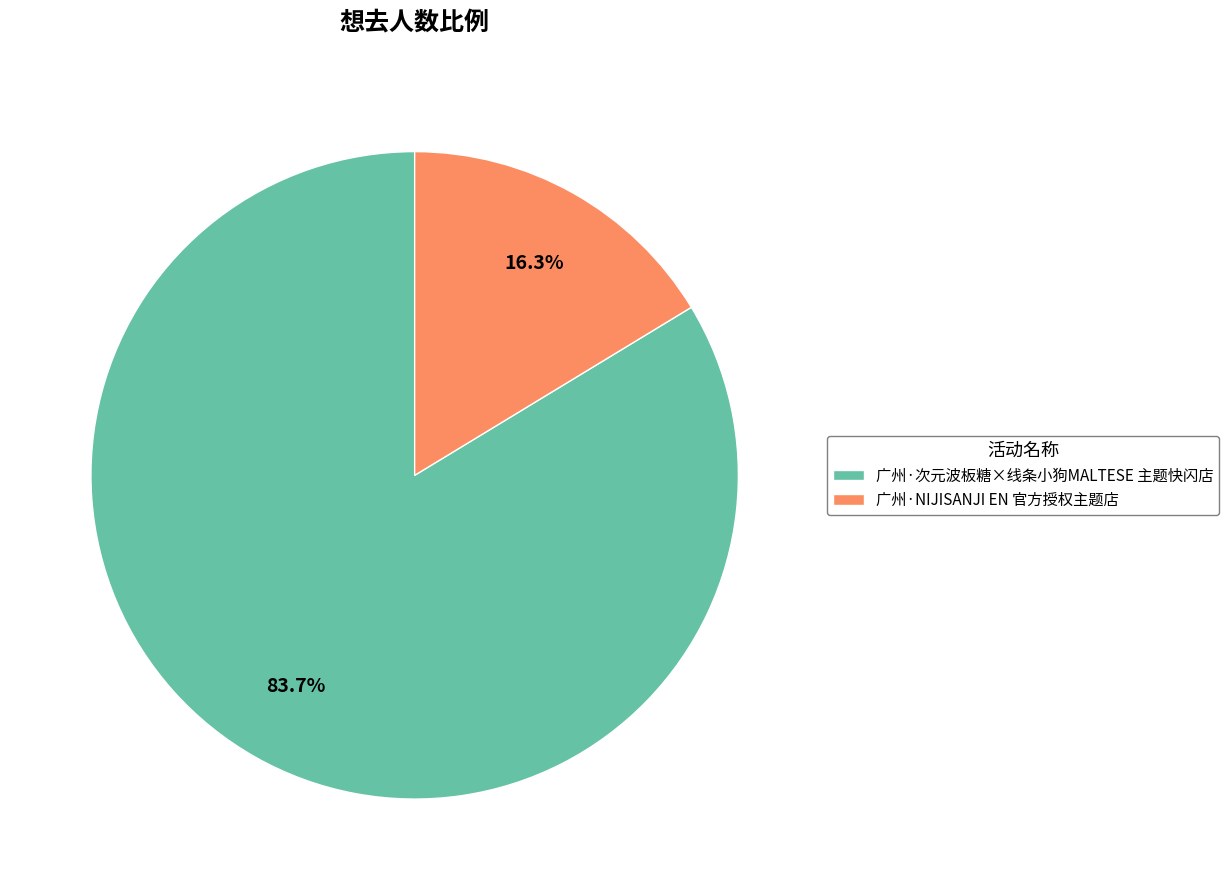

To the nearest percent, what percentage of the pie is 广州·NIJISANJI EN 官方授权主题店?

16%